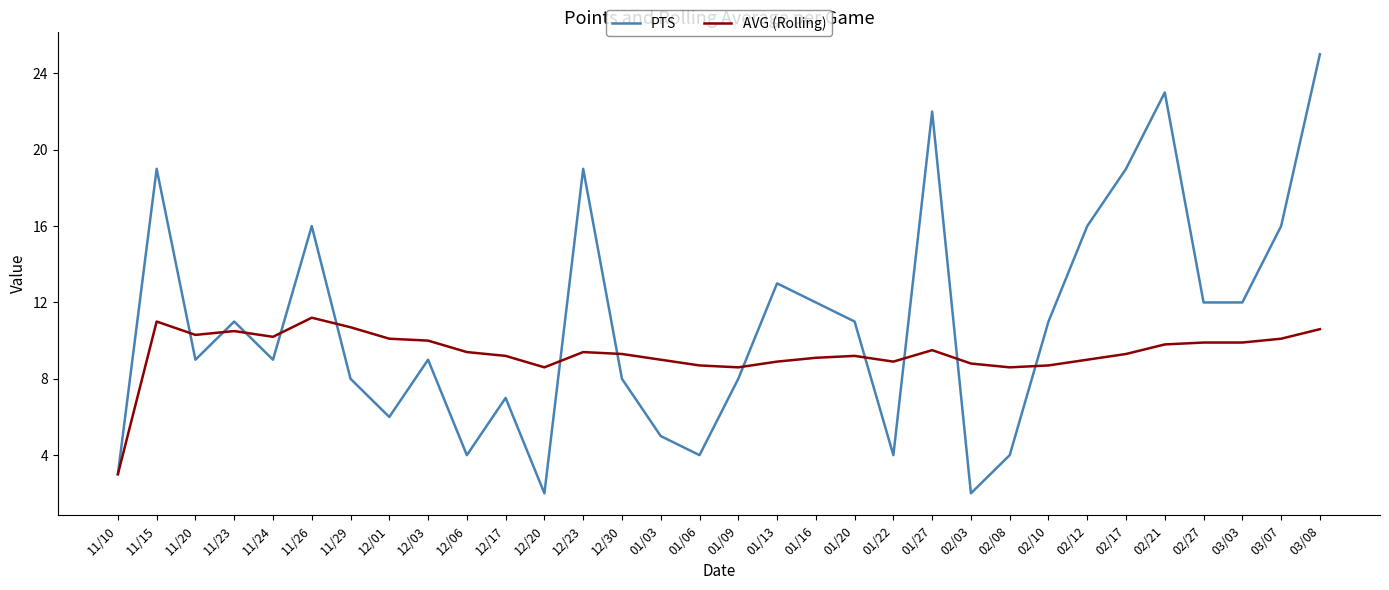

List the series in order of their overall mean, highest first.

PTS, AVG (Rolling)